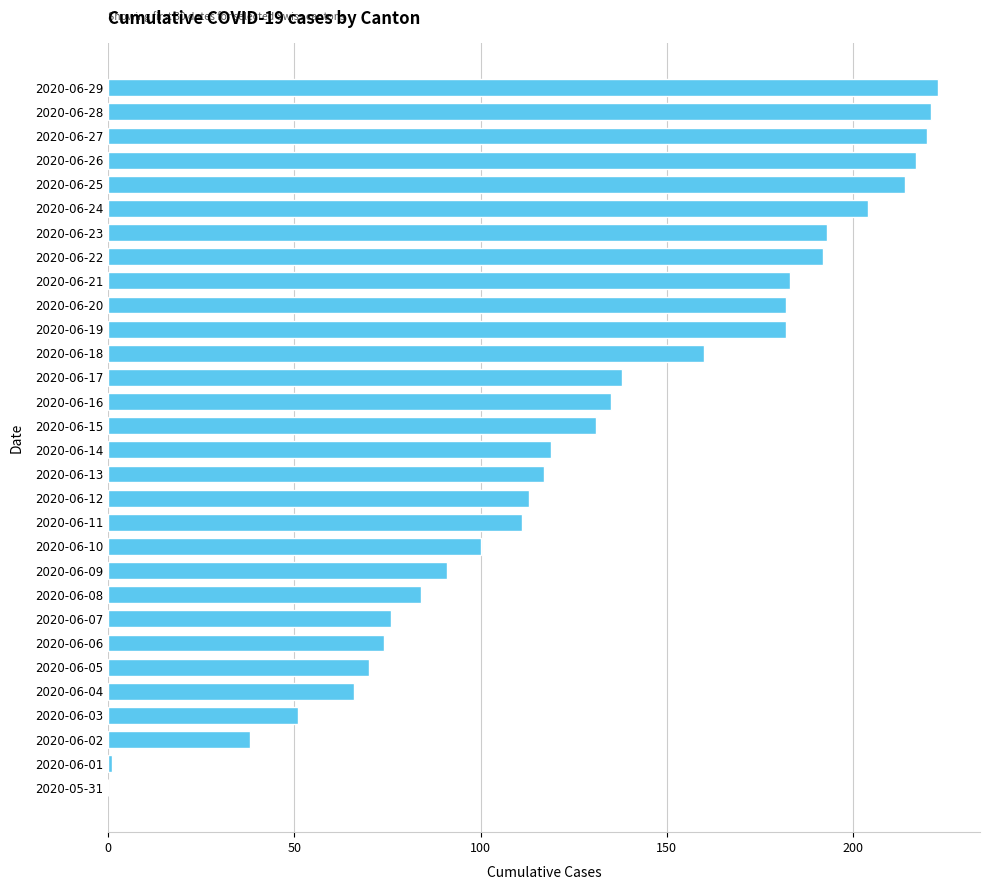

The value at 2020-06-22 is 192. True or false?

True